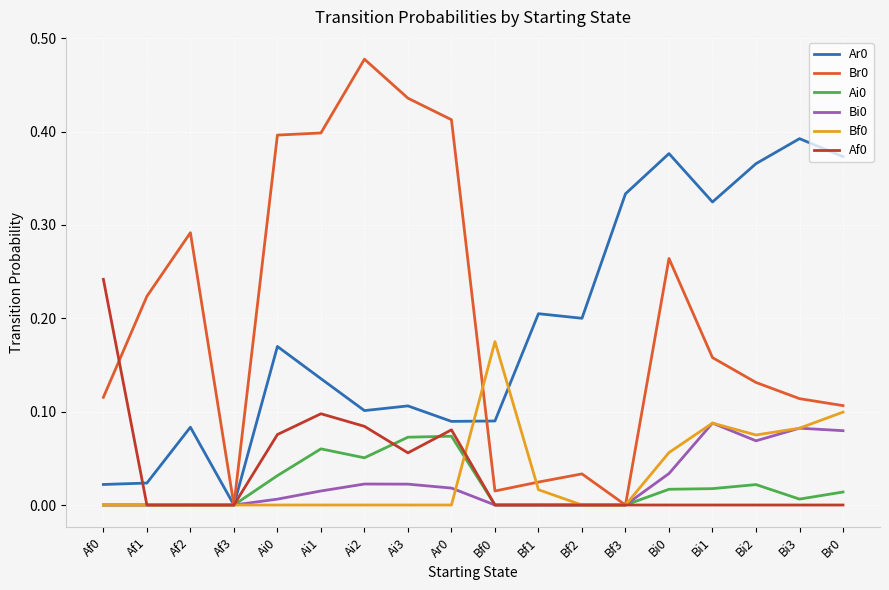

Is the value of Bi0 at Bf1 greater than the value of Br0 at Af2?

No